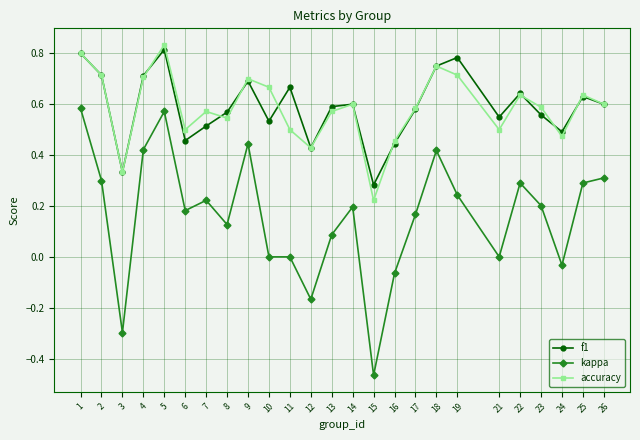

Which category has the highest value in the f1 series?

5